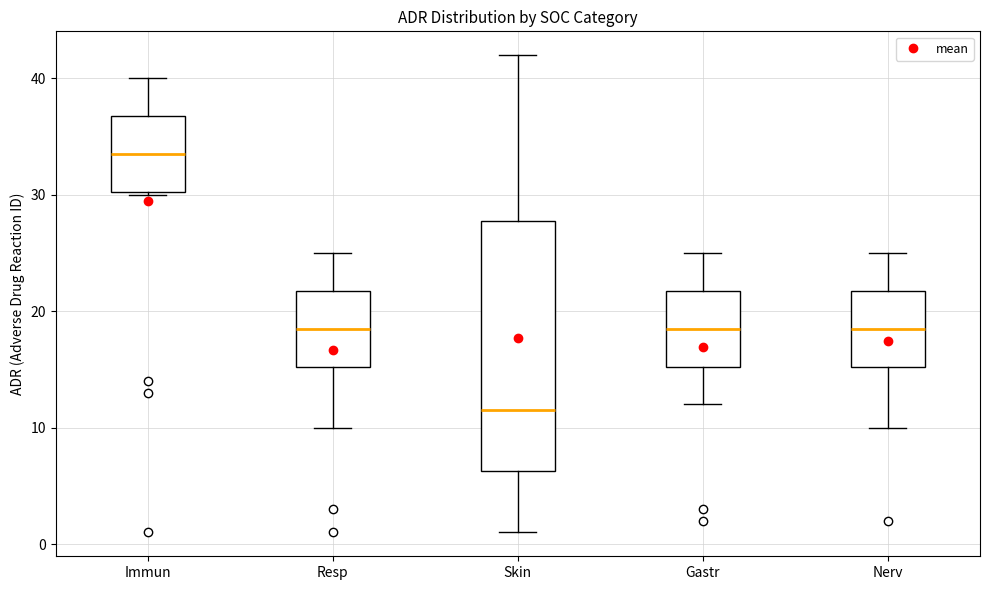

Reading left to right, transcribe this box plot: for each box, give where its median line is, the range the box spans, and where its two whiskers end, as read against the y-axis. The values are not printed on the chart, so give them approximately, as read against the axis.

Immun: median 34, box 30 to 37, whiskers 30 to 40
Resp: median 19, box 15 to 22, whiskers 10 to 25
Skin: median 12, box 6 to 28, whiskers 1 to 42
Gastr: median 19, box 15 to 22, whiskers 12 to 25
Nerv: median 19, box 15 to 22, whiskers 10 to 25